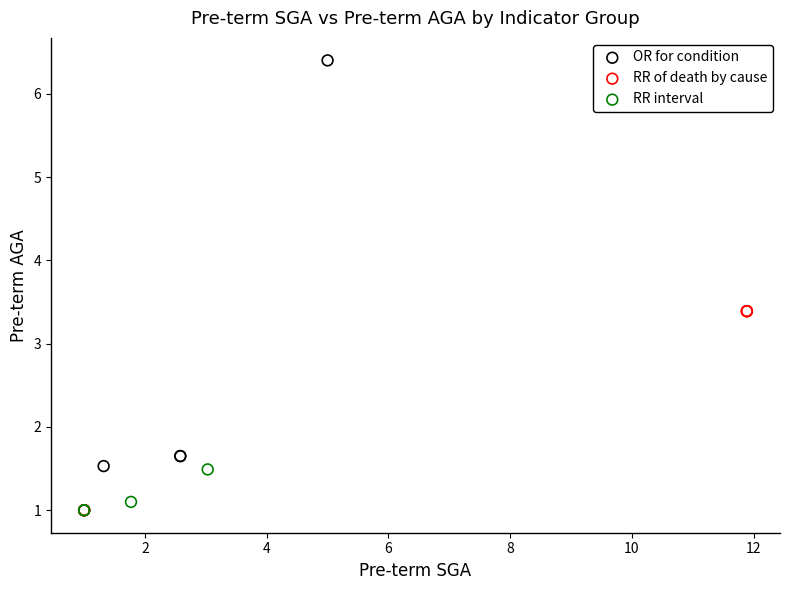

Which series contains the highest Y value?

OR for condition